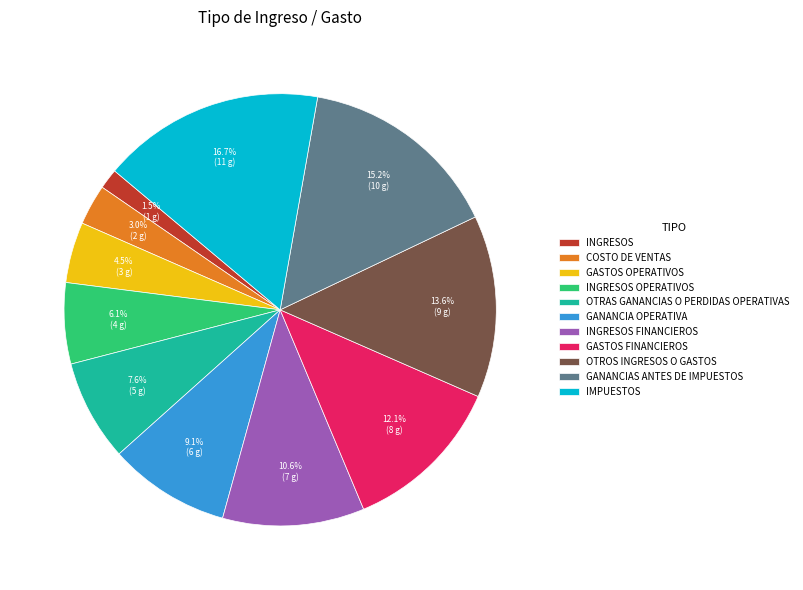

Between IMPUESTOS and COSTO DE VENTAS, which is larger?

IMPUESTOS